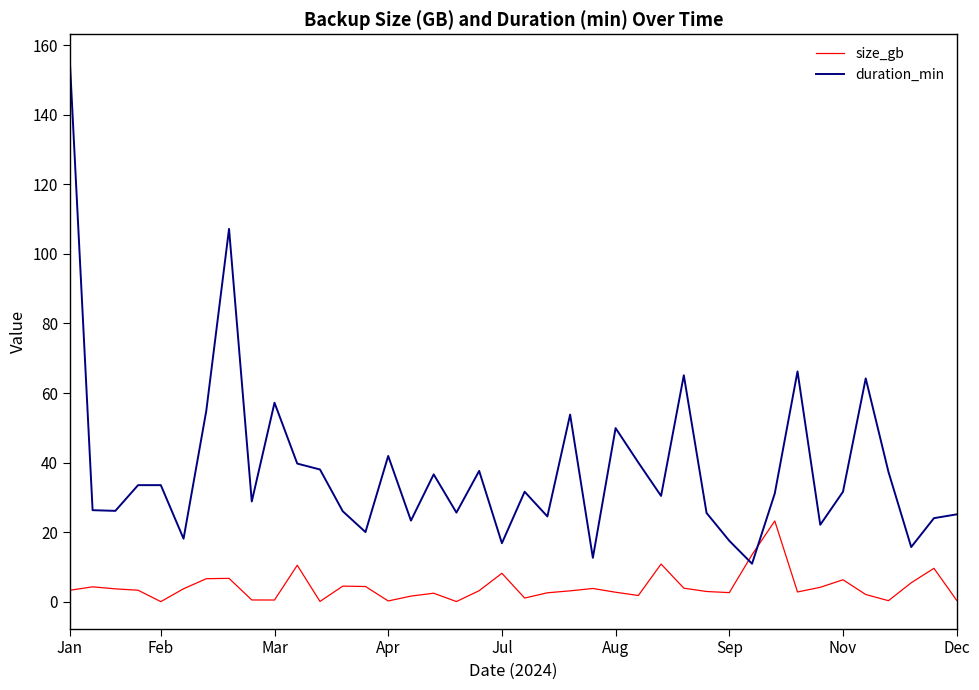

Rank the series by their maximum value, from highest to lowest.

duration_min, size_gb